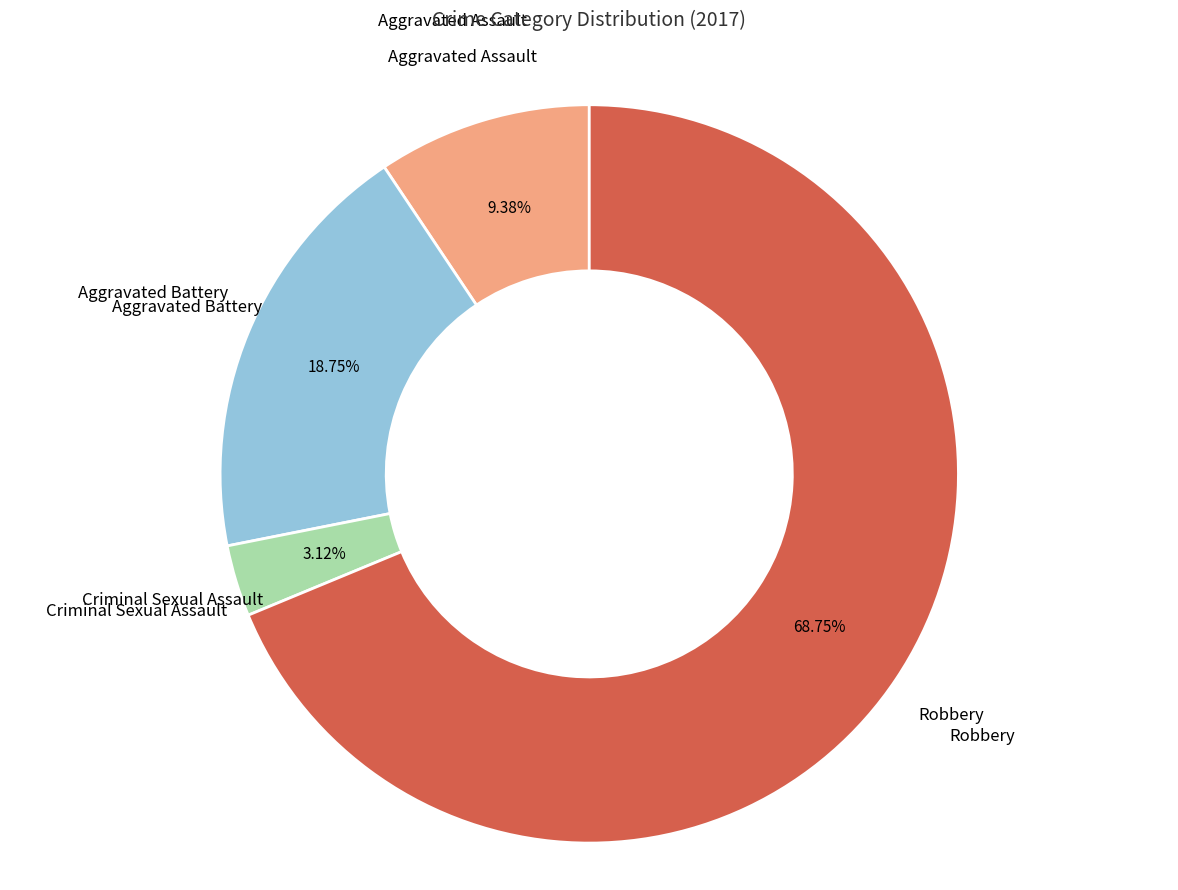

Does any single category account for the majority?

Yes